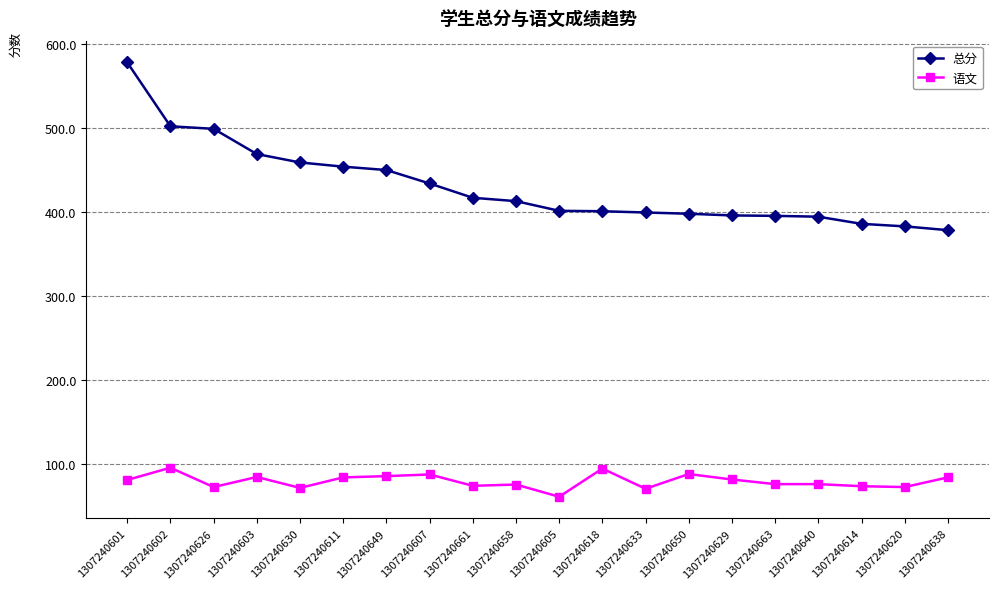

At 1307240640, list the series in order from smallest to largest.

语文, 总分